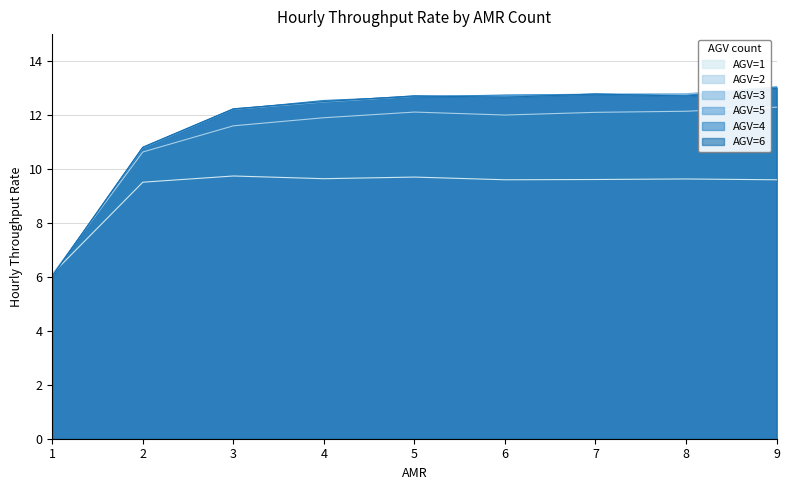

What is the spread (max minus min) of values at 9?

3.4